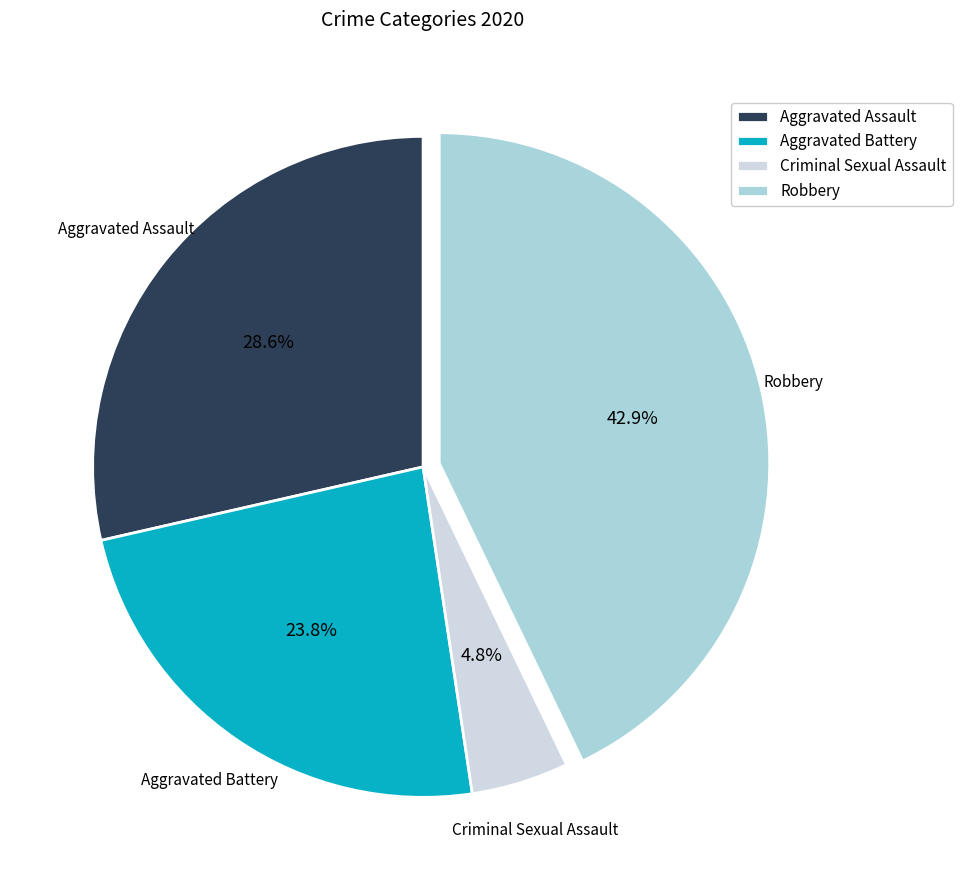

Is it true that Aggravated Battery is 10% of the pie?

False